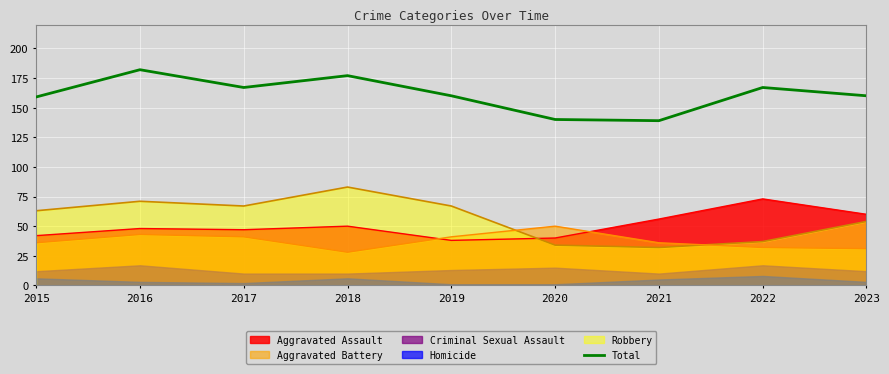

Which label corresponds to the largest value in the chart?

2016